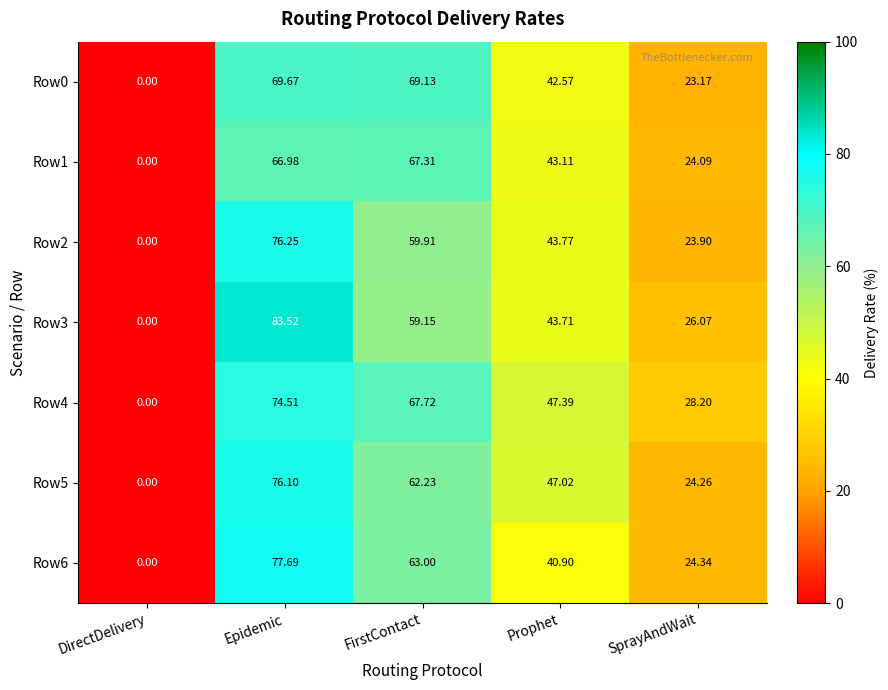

At which label is Row2 closest to 38?

Prophet